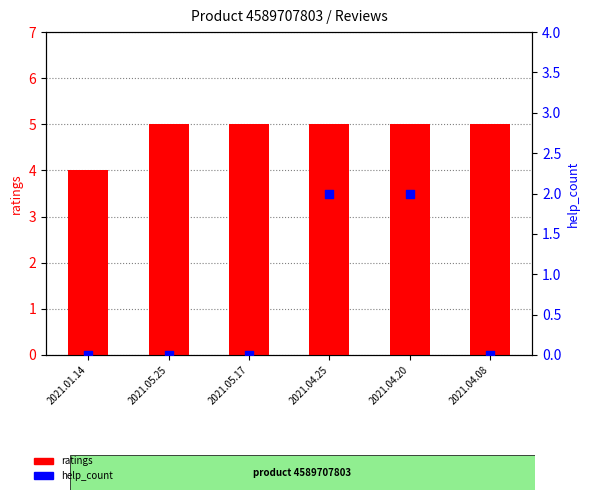

What is the total value across all series at 2021.04.08?

5